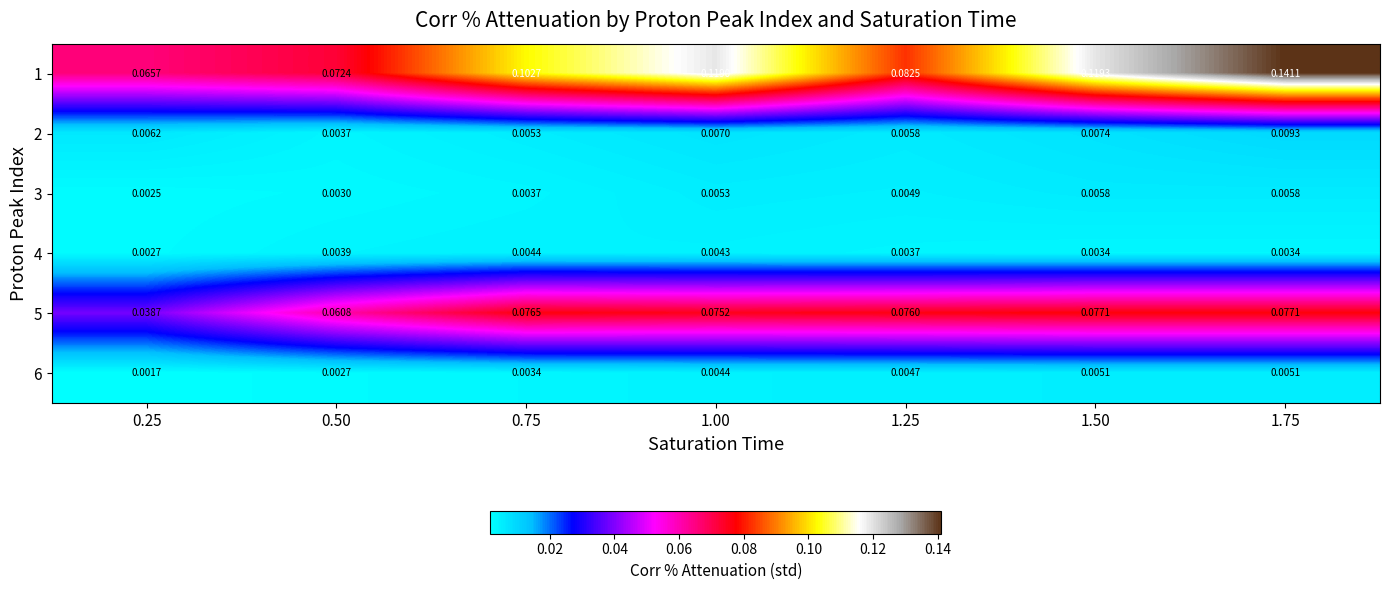

Is the value of 5 at 1.50 greater than the value of 4 at 0.75?

Yes